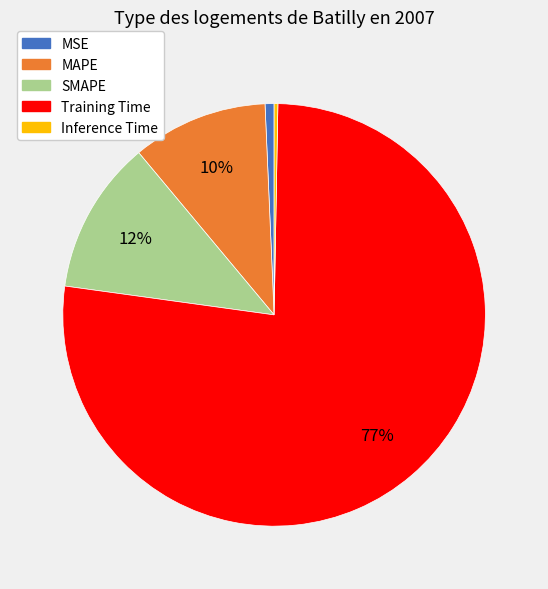

Does Inference Time represent more than half of the total?

No